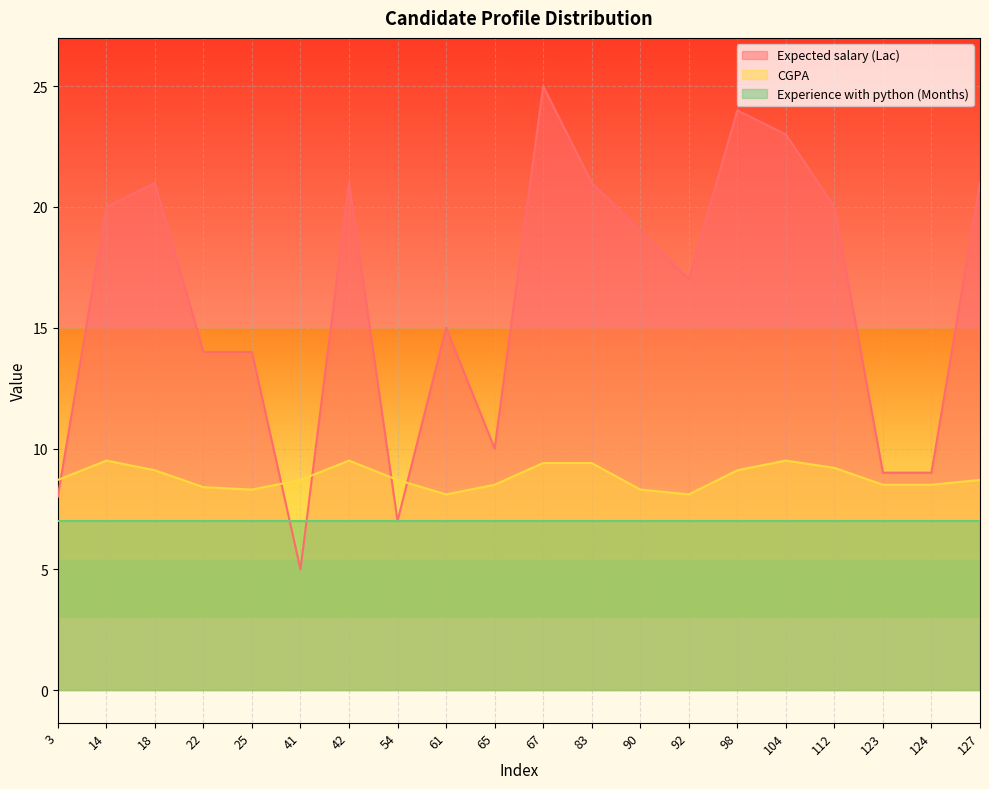

Which series has the largest range (max minus min)?

Expected salary (Lac)